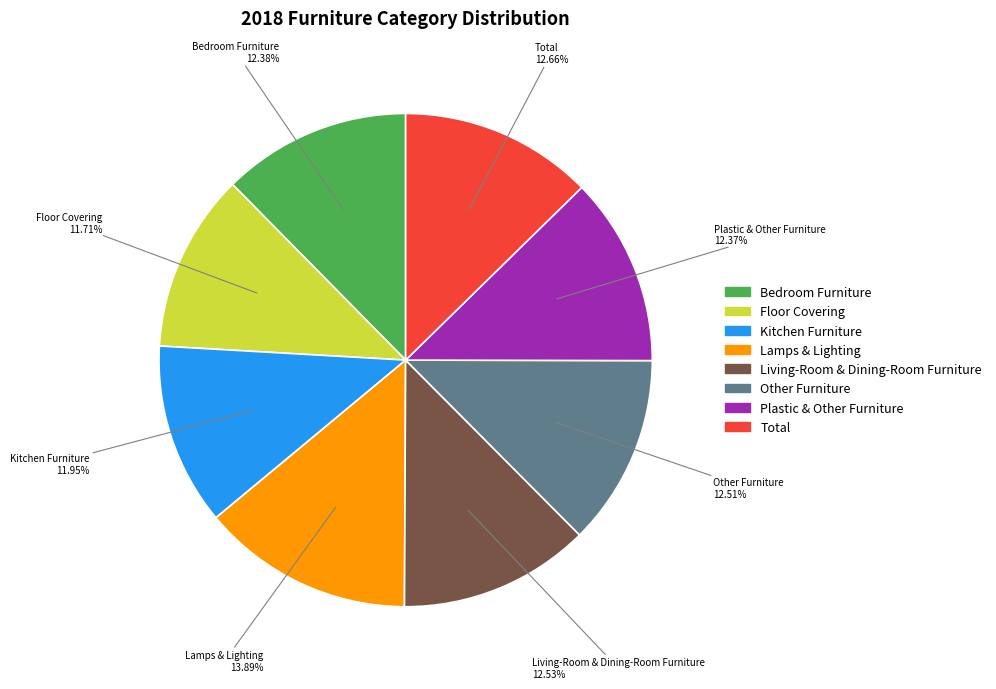

Do Plastic & Other Furniture and Other Furniture together represent more than half of the pie?

No